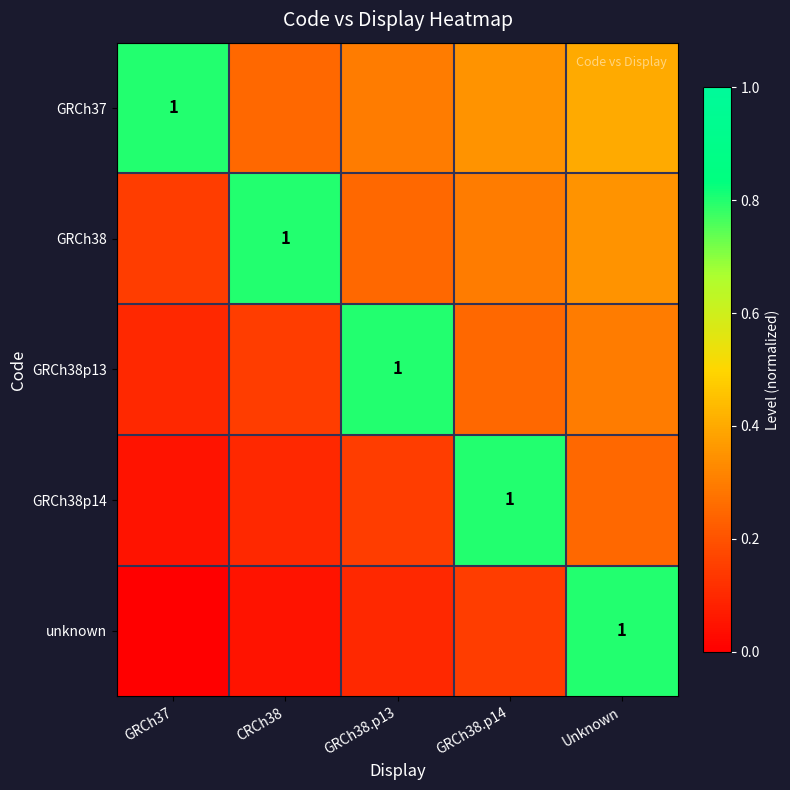

Rank the categories by GRCh38p14 value from lowest to highest.

GRCh37, CRCh38, GRCh38.p13, Unknown, GRCh38.p14